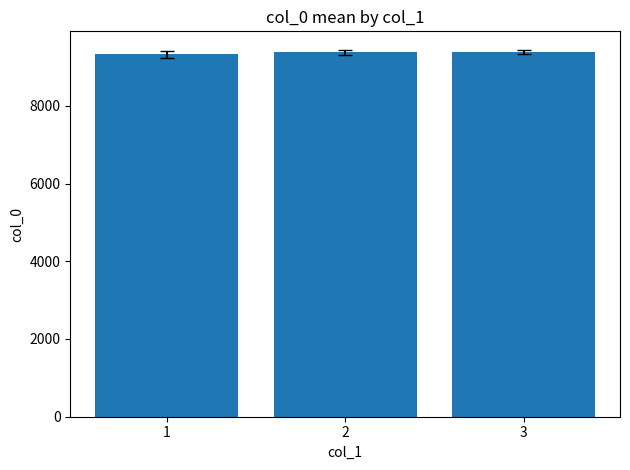

What is the sum of the values at 3 and 1?

18710.0